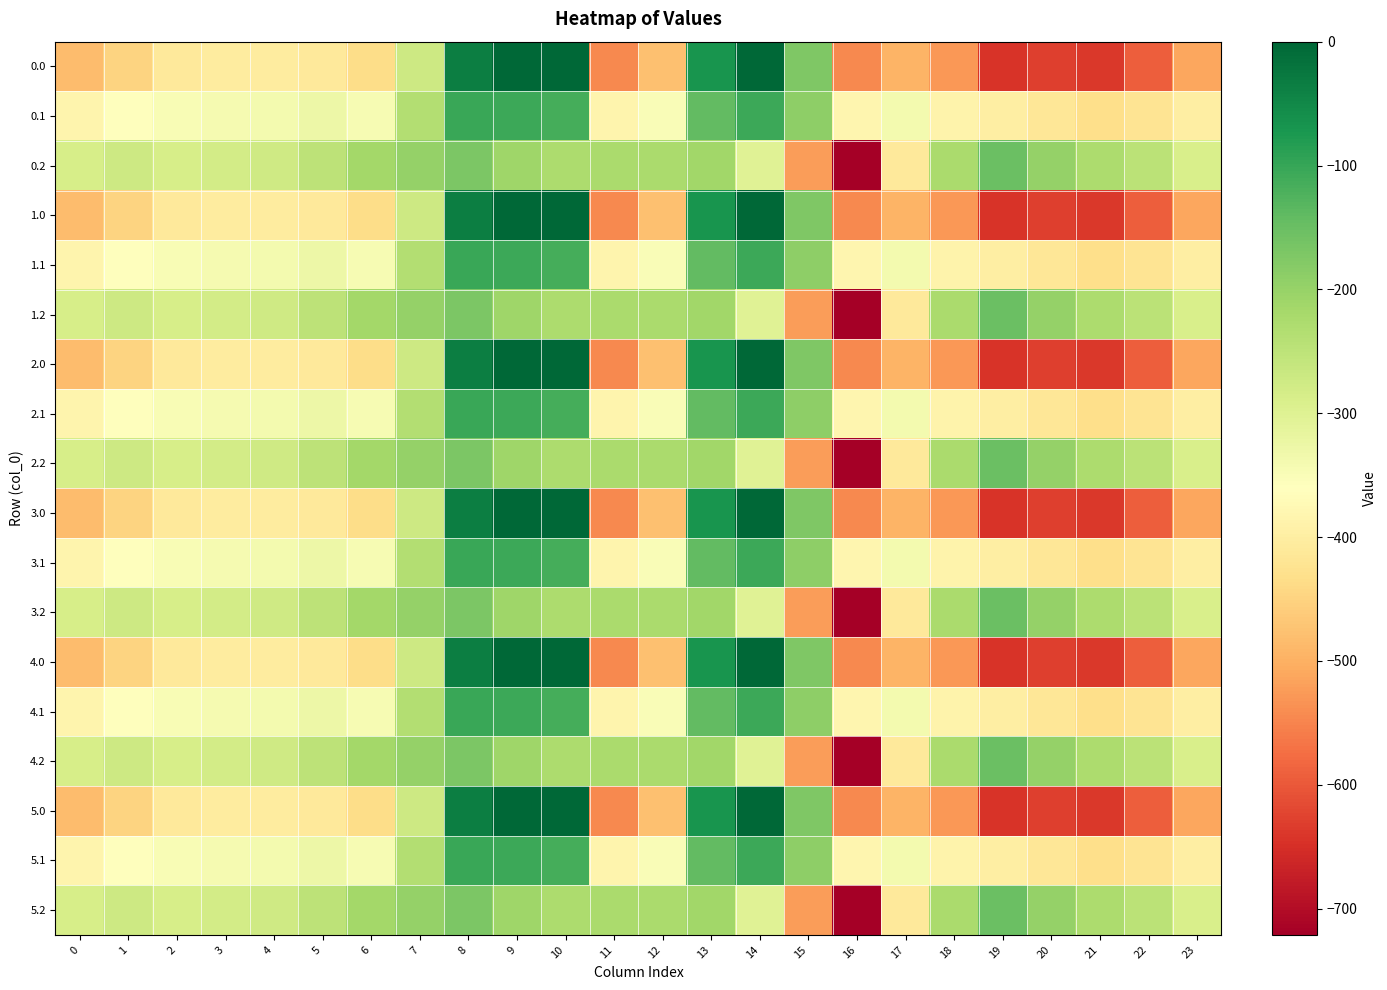

Which category has the highest value across all series?

9